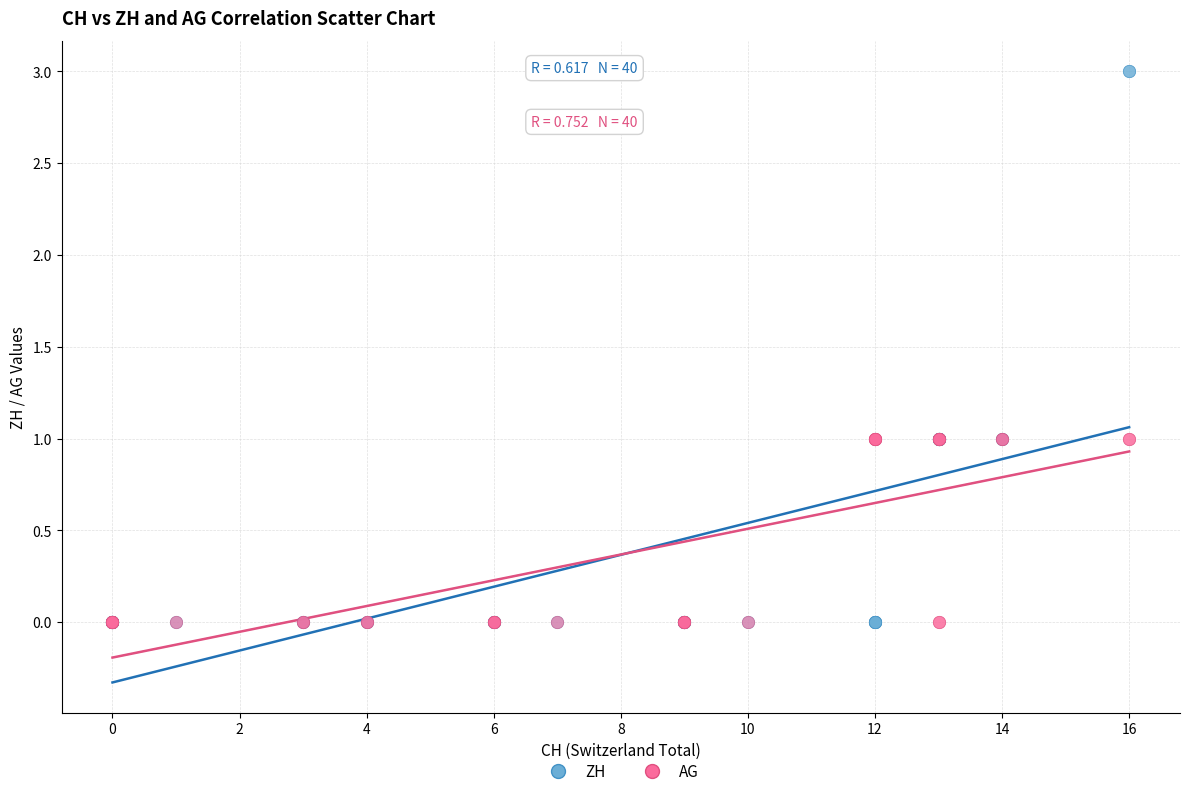

What are all the series names shown in the legend?

ZH, AG